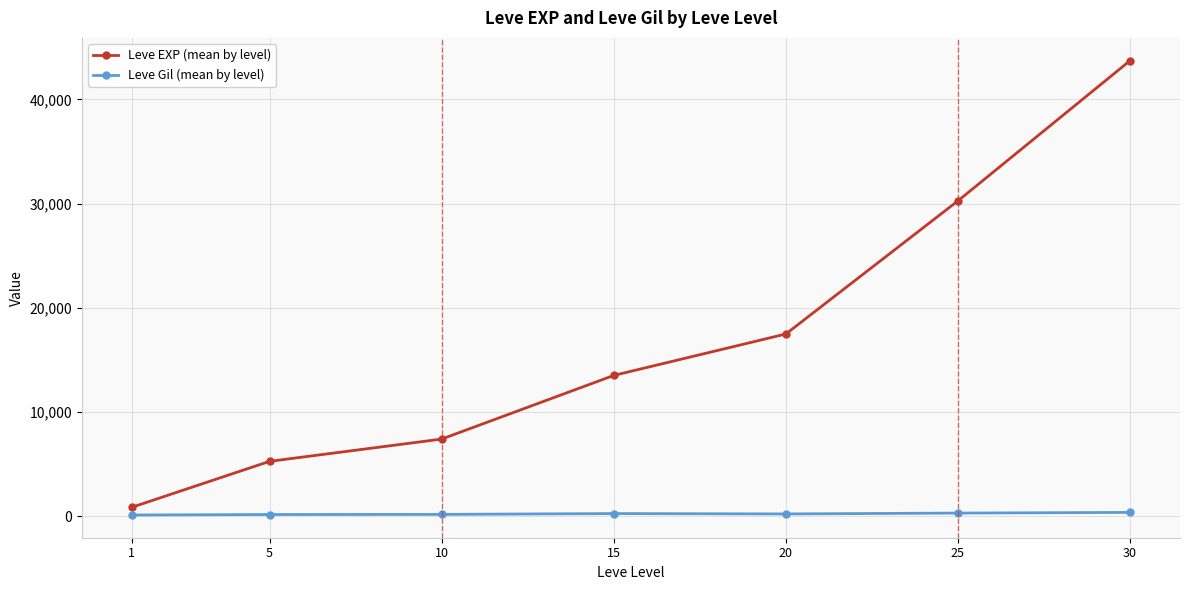

What is the smallest value displayed?

112.3